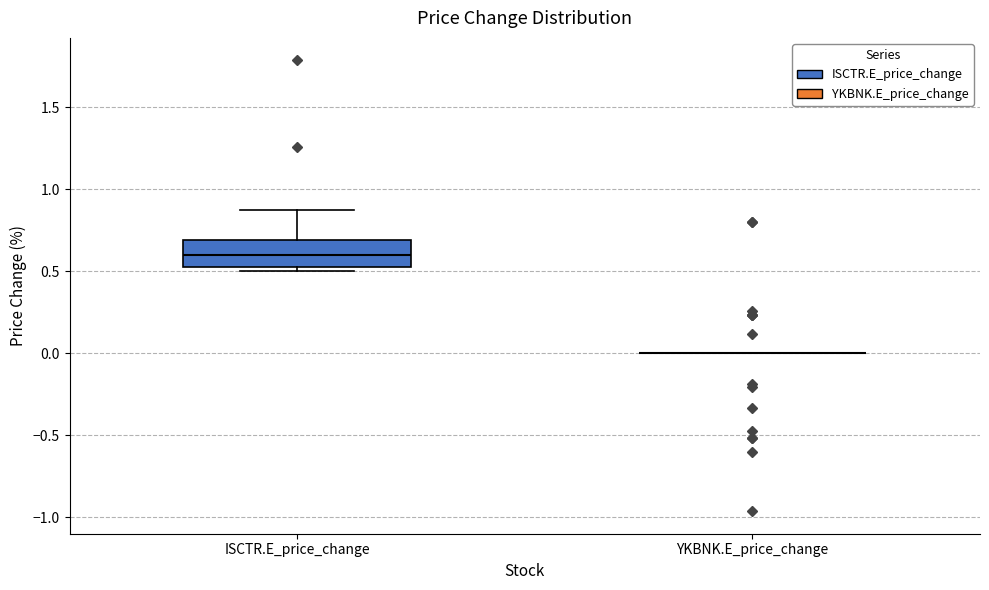

Reading left to right, read every box against the y-axis: the position of its median line, the range the box covers, and the ends of its whiskers. The values are not printed on the chart, so give them approximately, as read against the axis.

ISCTR.E_price_change: median 0.60, box 0.55 to 0.70, whiskers 0.50 to 0.90
YKBNK.E_price_change: box collapsed to a line at 0.00, whiskers 0.00 to 0.00